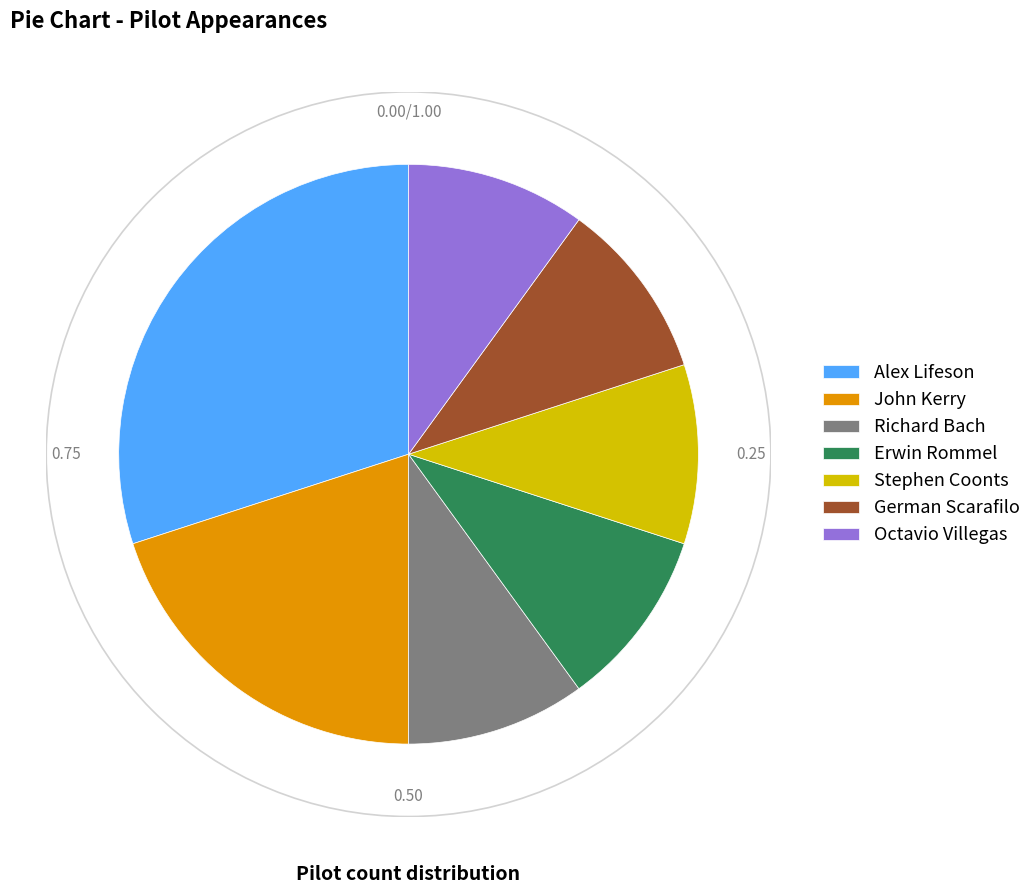

How many slices are in this pie chart?

7